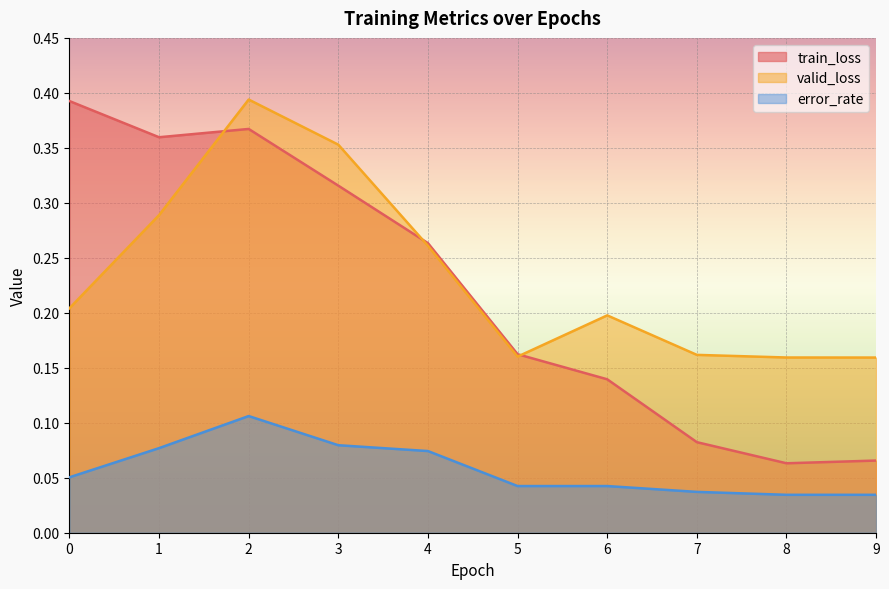

What is the maximum value for error_rate?

0.1